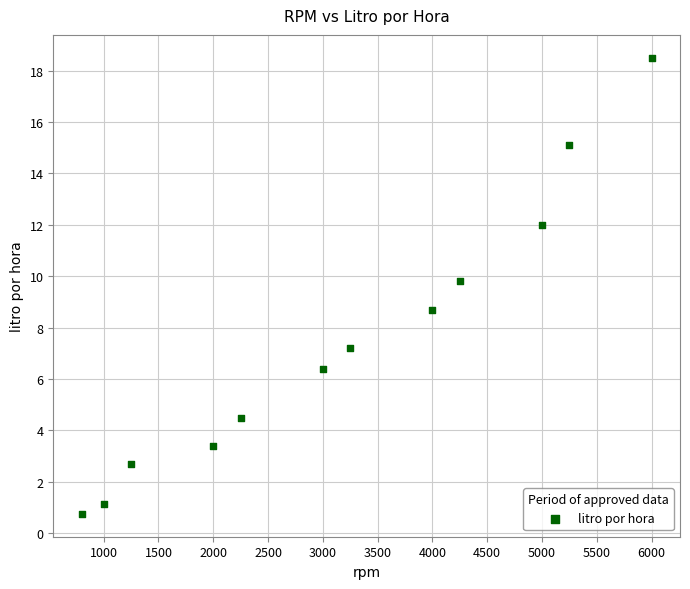

What is the average Y value?

7.5